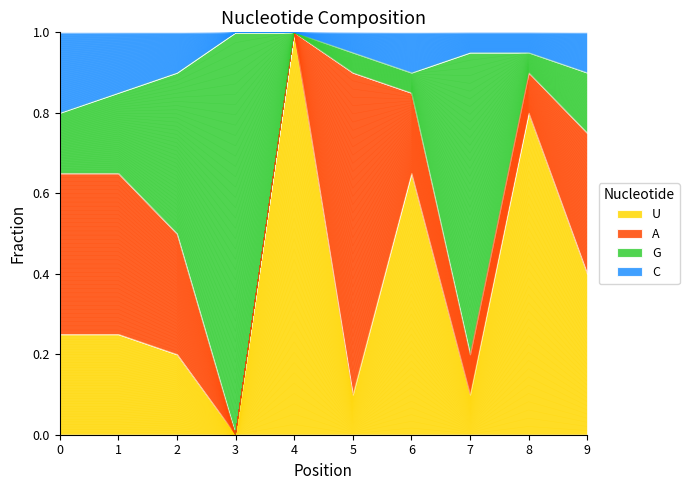

At which label does U reach its peak?

4